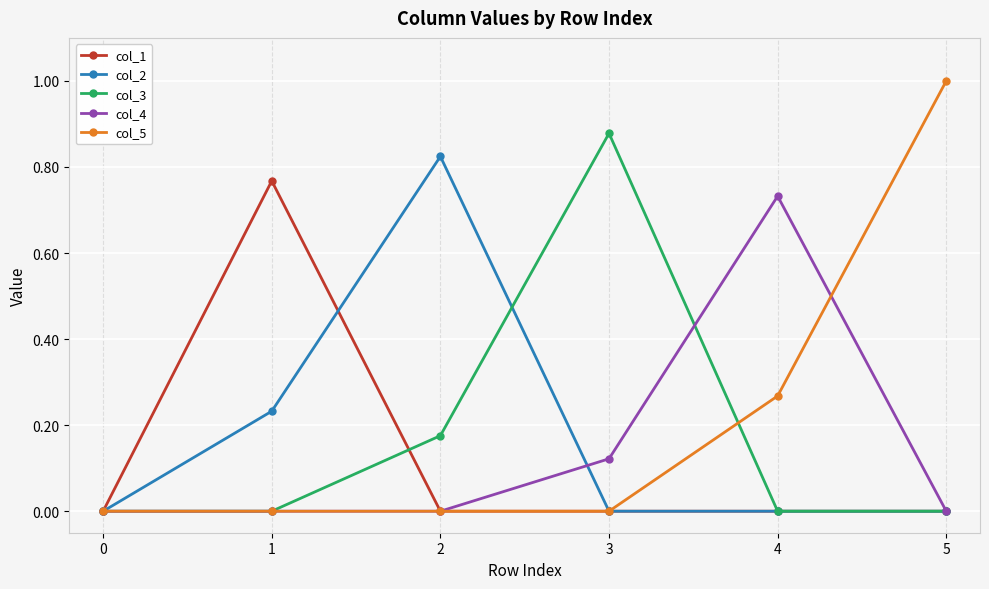

Which series has the largest range (max minus min)?

col_5